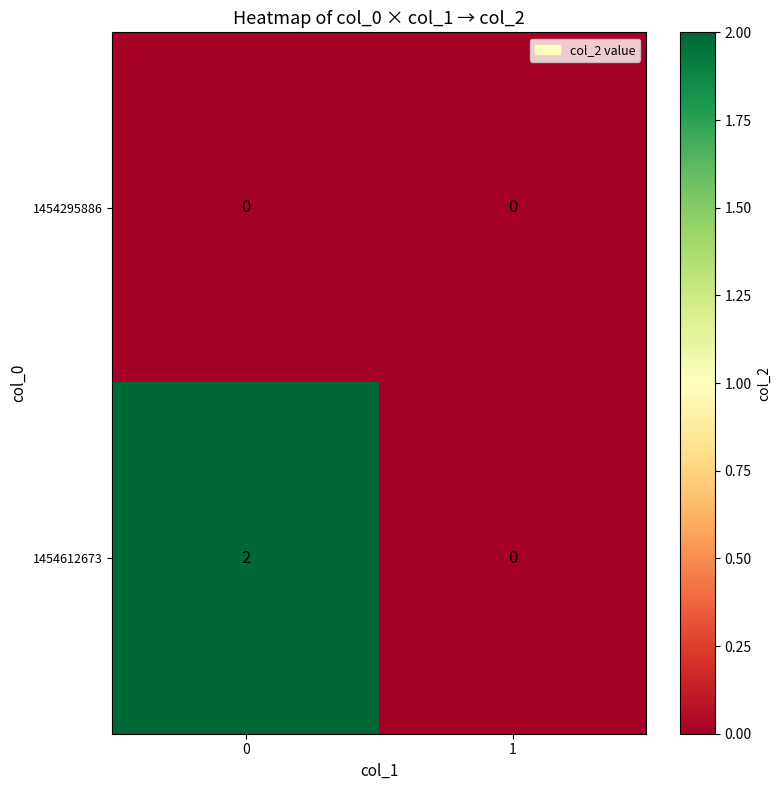

Reading left to right, what are all the values shown in this chart?

1454295886: 0	0
1454612673: 2	0